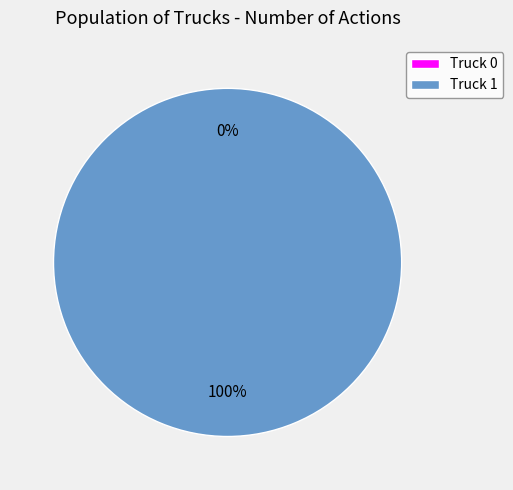

To the nearest percent, what is the average slice percentage?

50%